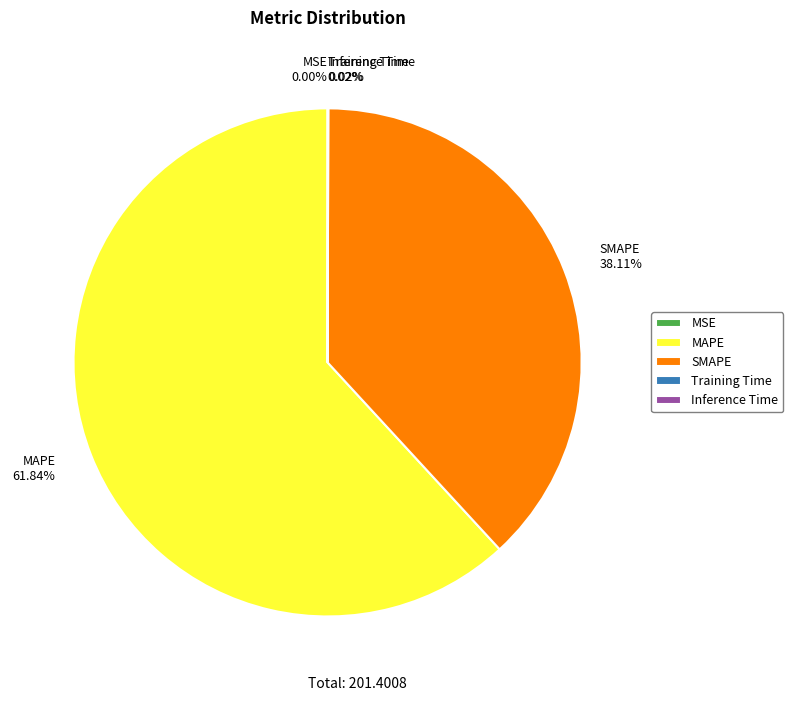

Is there any slice that represents more than half of the pie?

Yes